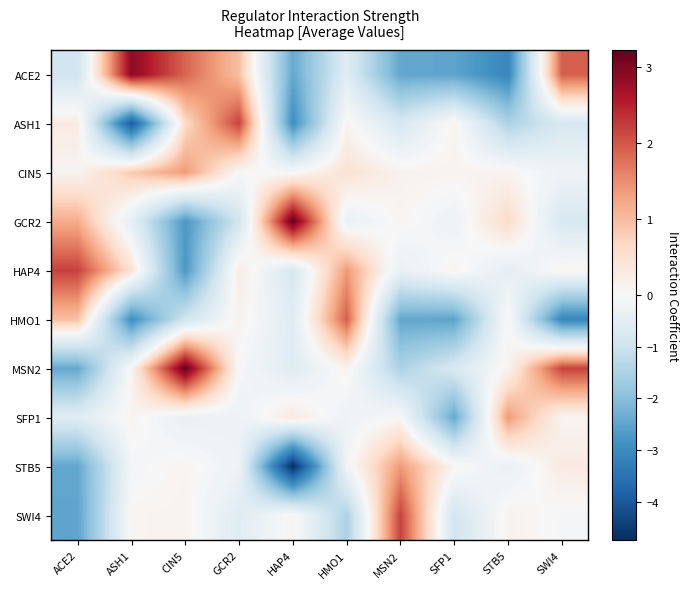

At which category is the sum across all series the highest?

GCR2